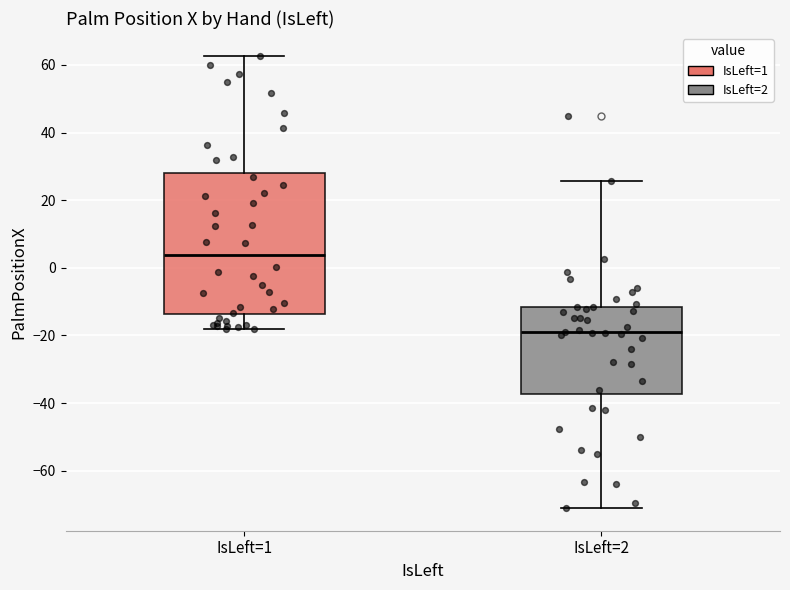

Comparing the boxes themselves (not the whiskers), which one is the tallest?

IsLeft=1